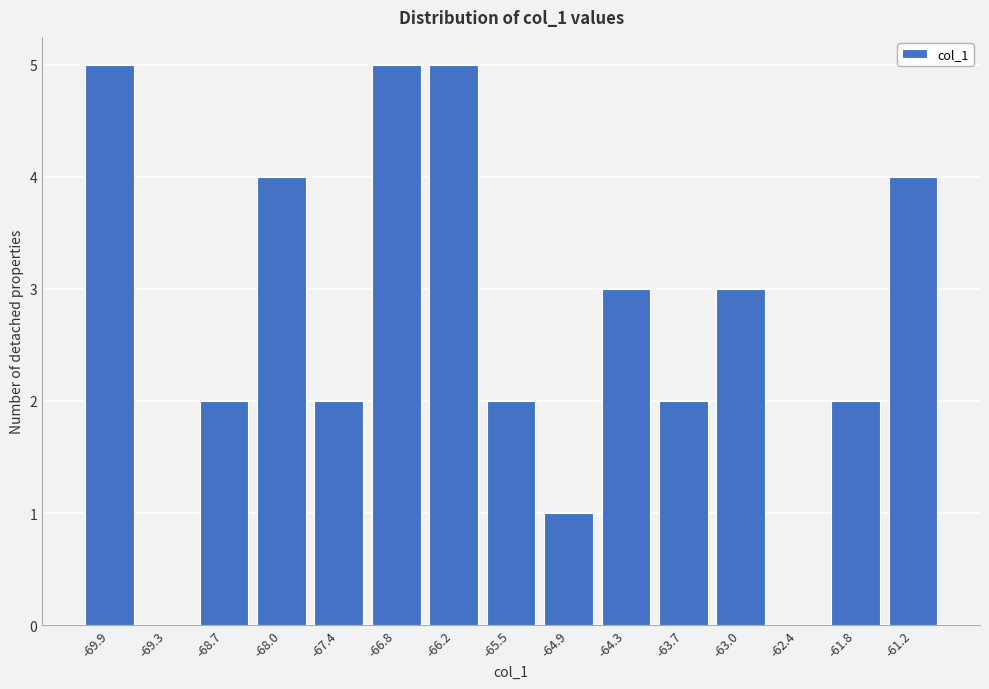

Reading right to left, extract all data points from this chart.

-61.2=4	-61.8=2	-62.4=0	-63.0=3	-63.7=2	-64.3=3	-64.9=1	-65.5=2	-66.2=5	-66.8=5	-67.4=2	-68.0=4	-68.7=2	-69.3=0	-69.9=5